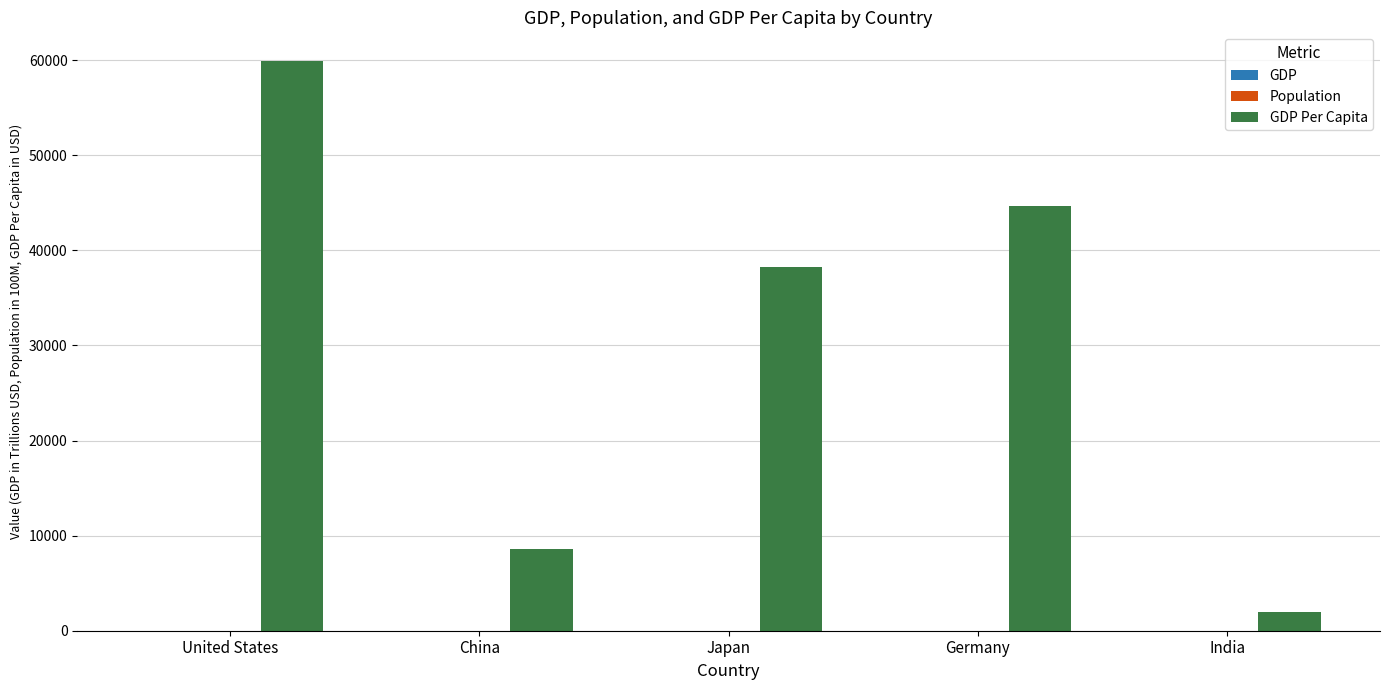

What is the greatest value displayed?

59939.0